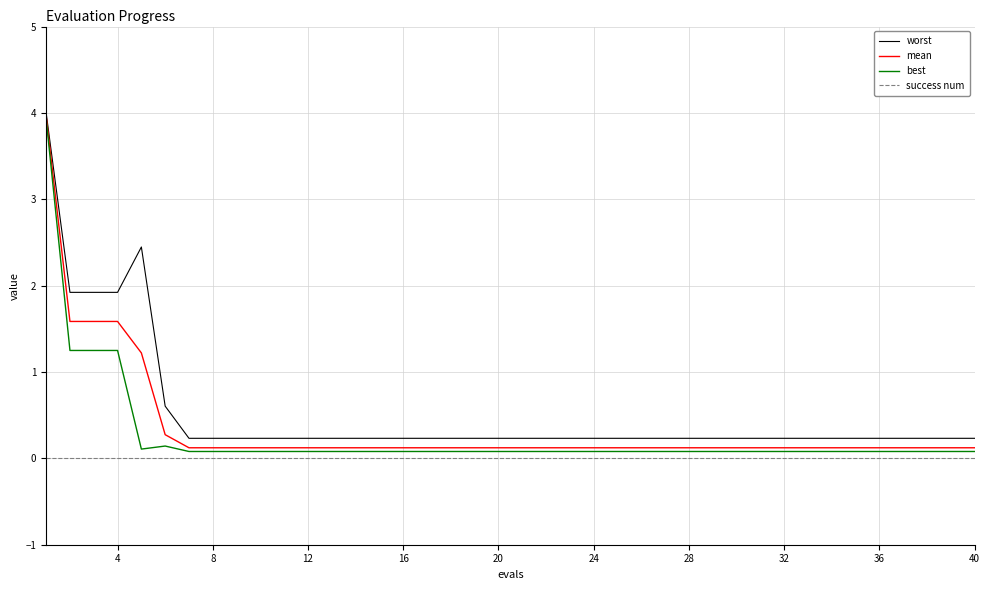

What is the maximum value shown in the chart?

4.0